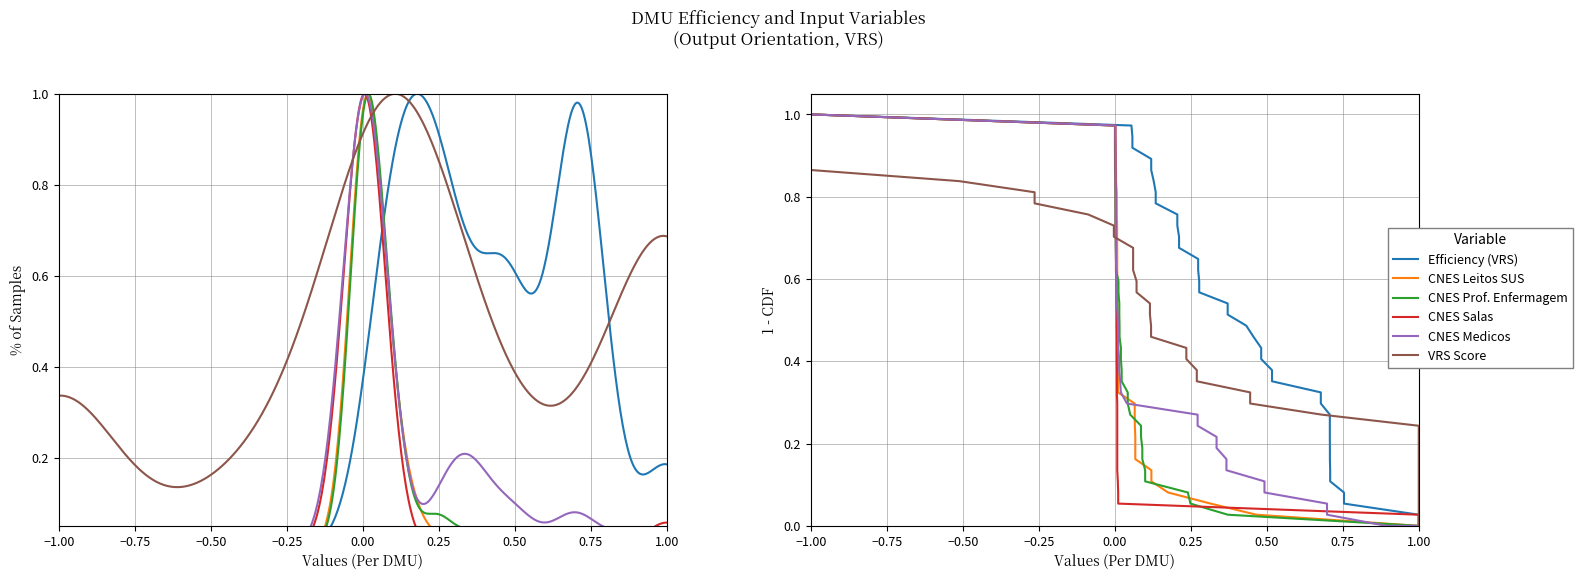

How many data points in Efficiency are above 0?

37